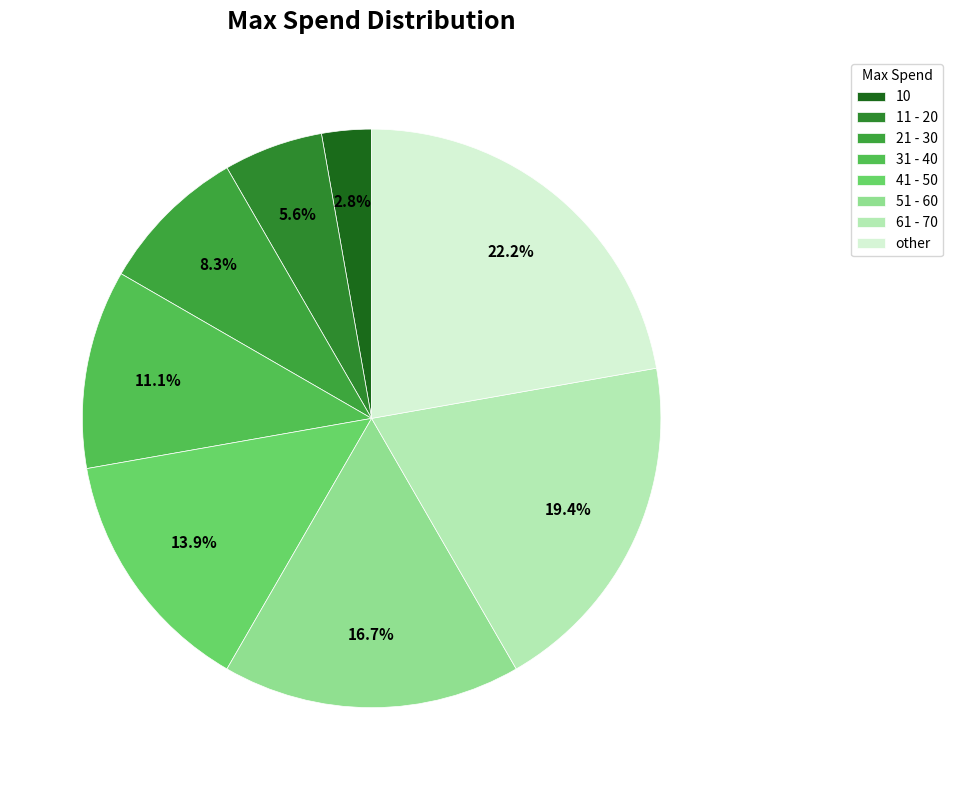

Count the number of slices in the pie.

8